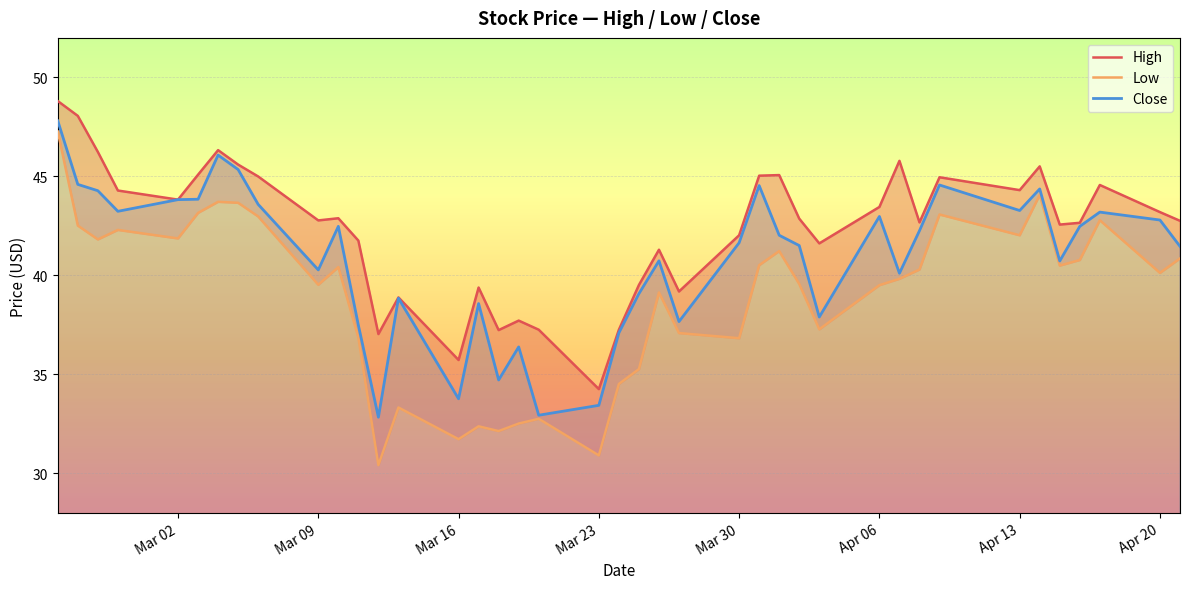

Does the chart display data point markers on the line(s)?

No